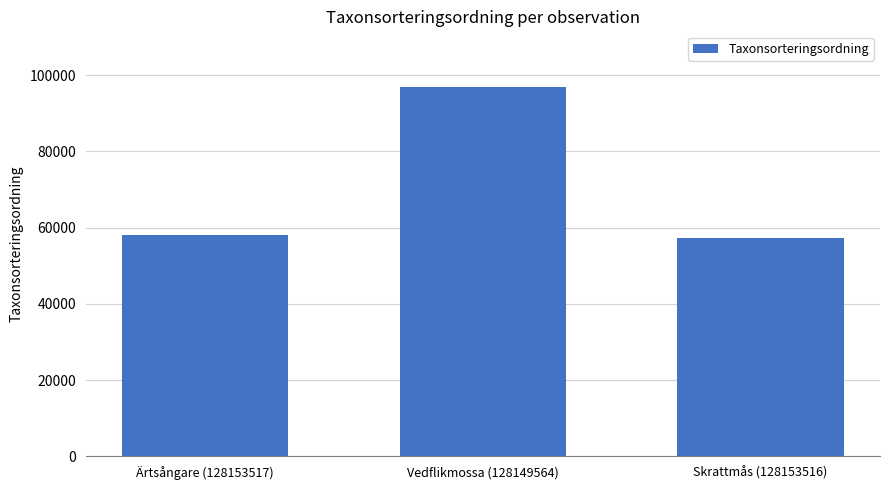

What is the value of the 2nd bar from the left?

96933